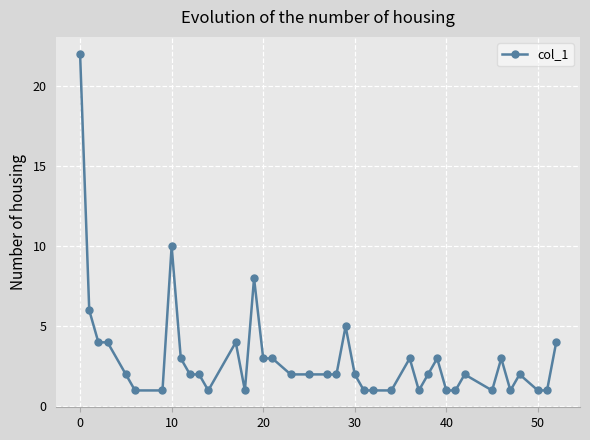

What is the value of the 25th point from the left?

1